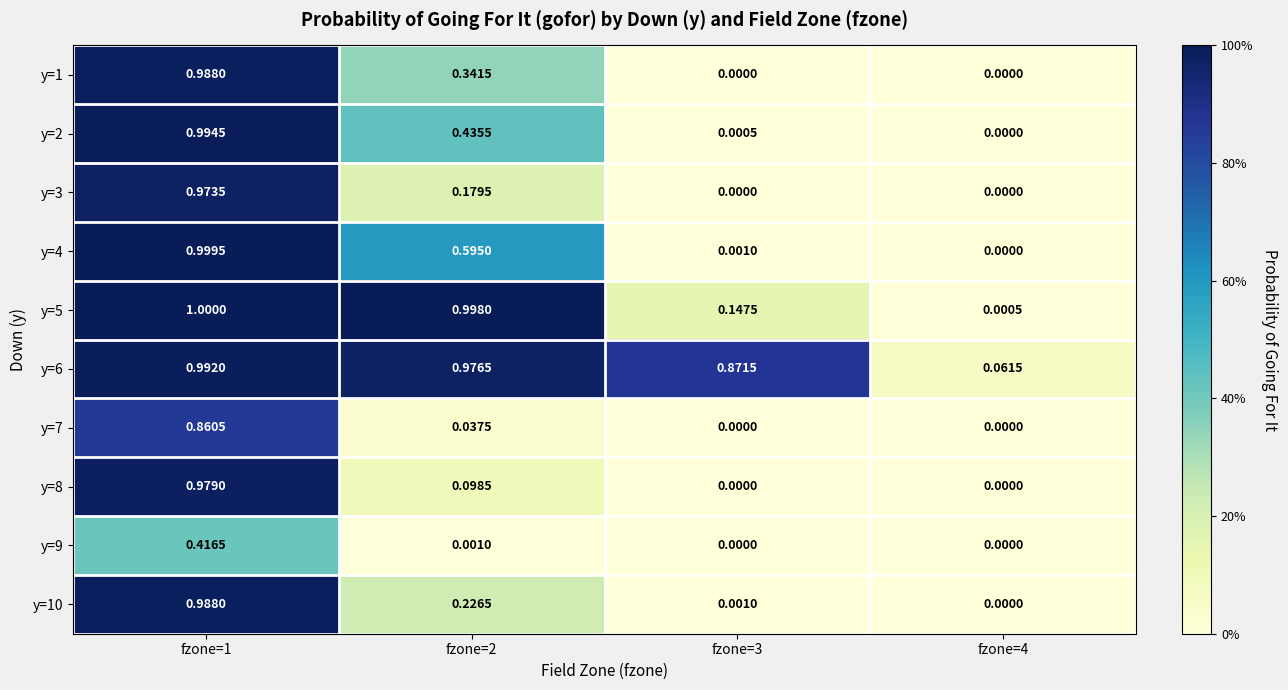

Is the value of y=2 at fzone=4 greater than the value of y=5 at fzone=2?

No